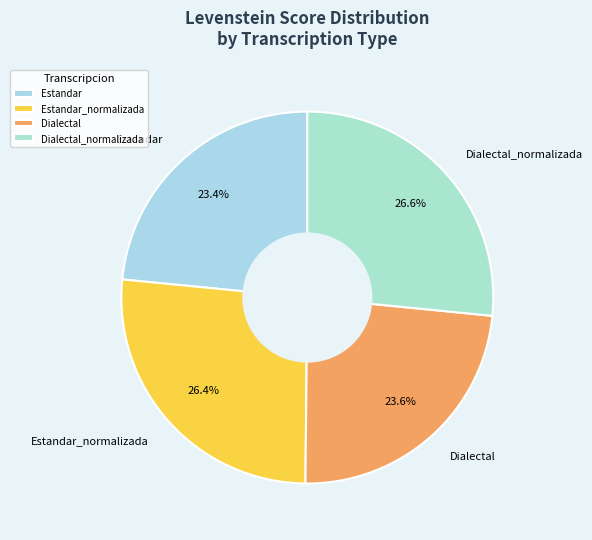

How many segments does this pie chart have?

4